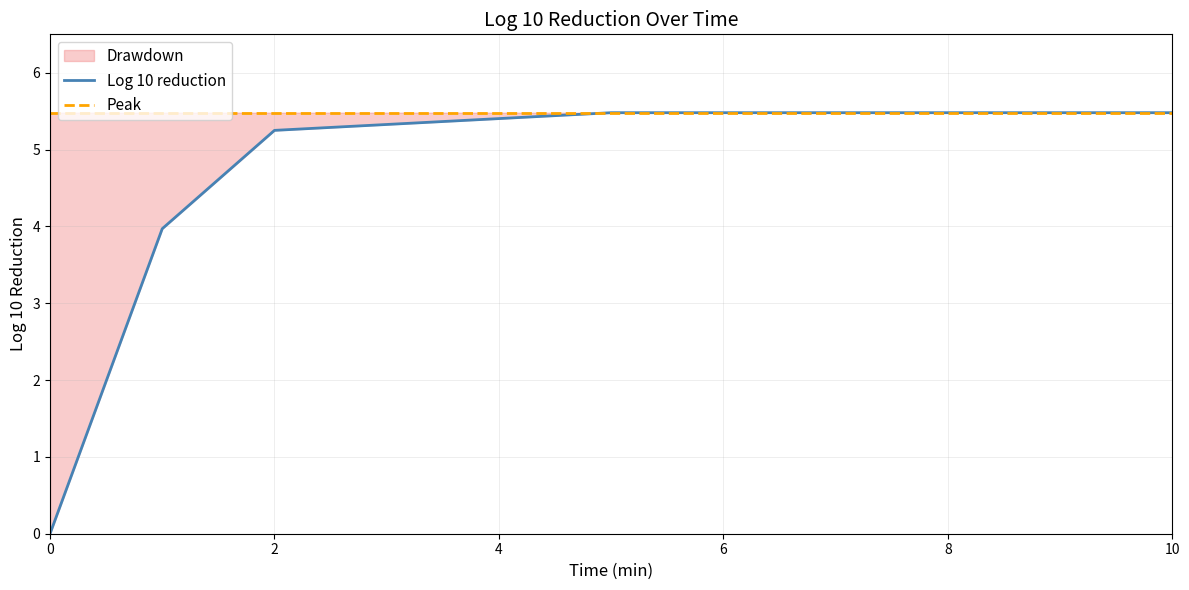

True or false: Peak has more than 0 points higher than both neighbors.

False